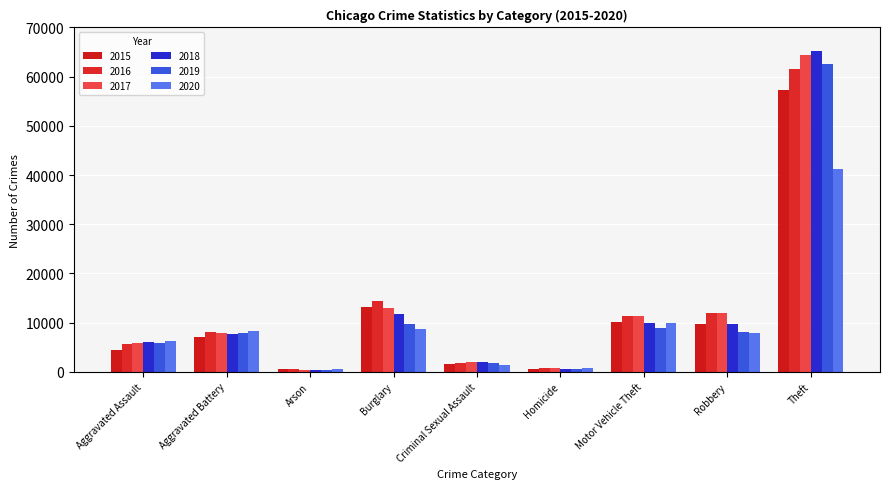

At which category is the sum across all series the highest?

Theft